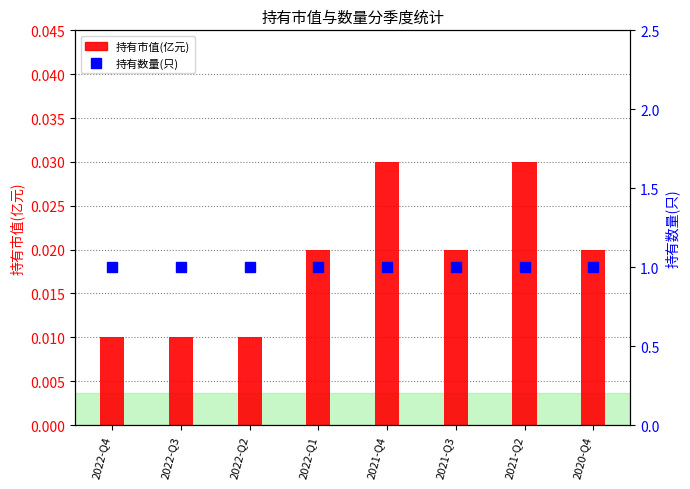

Reading right to left, transcribe all the data shown in this chart.

持有市值(亿元): 2020-Q4=0.0	2021-Q2=0.0	2021-Q3=0.0	2021-Q4=0.0	2022-Q1=0.0	2022-Q2=0.0	2022-Q3=0.0	2022-Q4=0.0
持有数量(只): 2020-Q4=1.0	2021-Q2=1.0	2021-Q3=1.0	2021-Q4=1.0	2022-Q1=1.0	2022-Q2=1.0	2022-Q3=1.0	2022-Q4=1.0